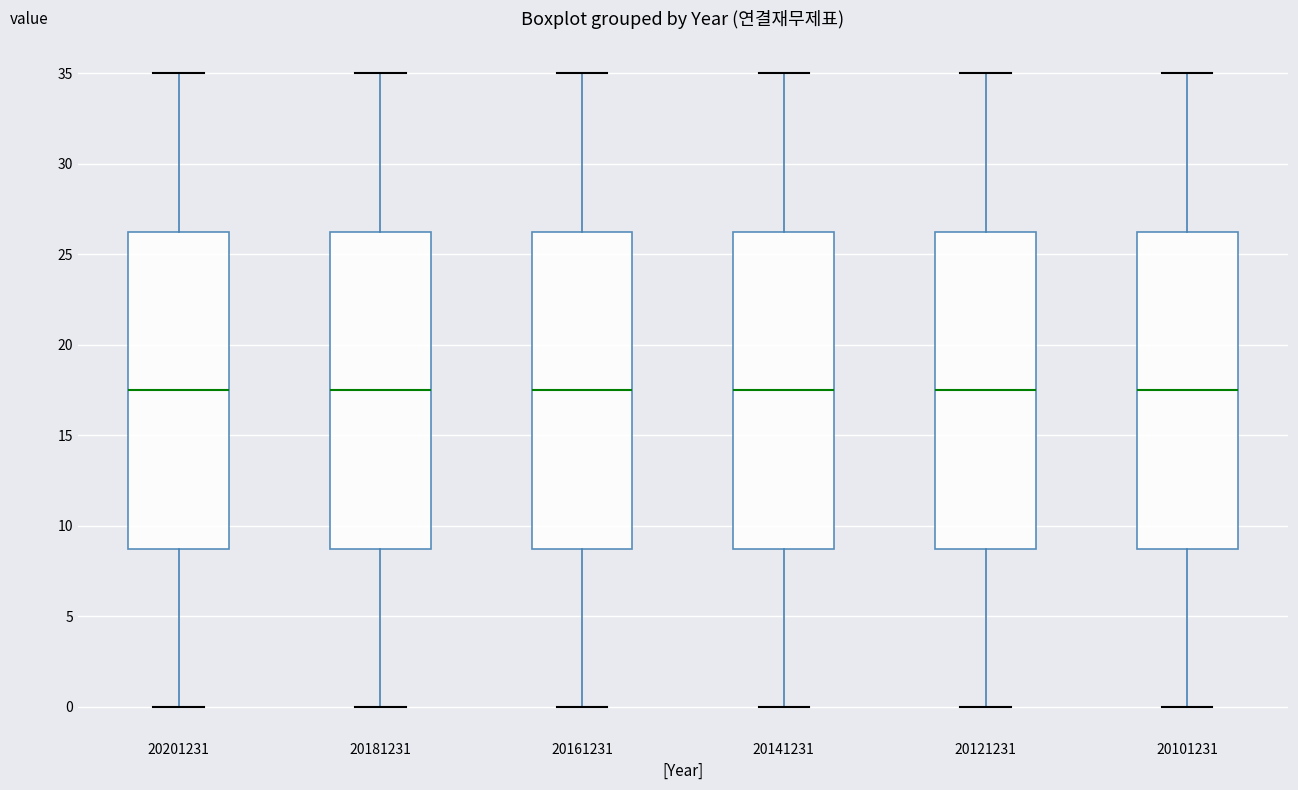

Where does the median line of the box at x = 20161231 sit on the y-axis? The values are not printed on the chart, so give them approximately, as read against the axis.

17.5